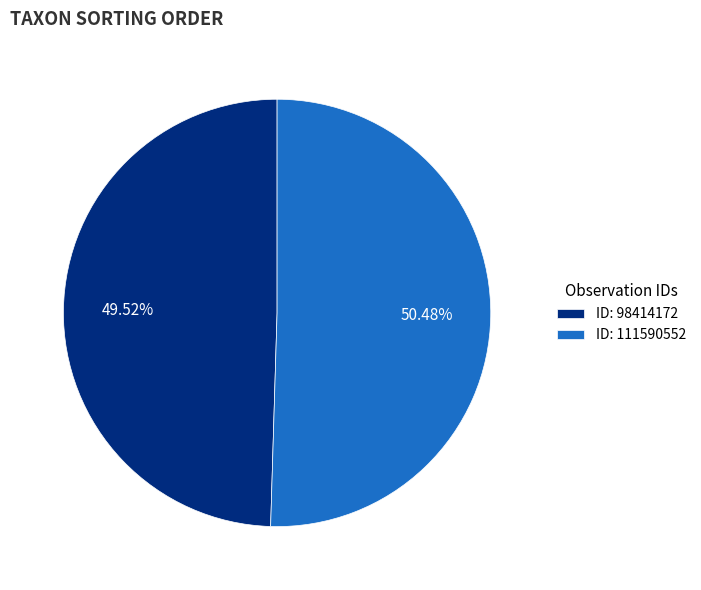

Count the number of slices in the pie.

2